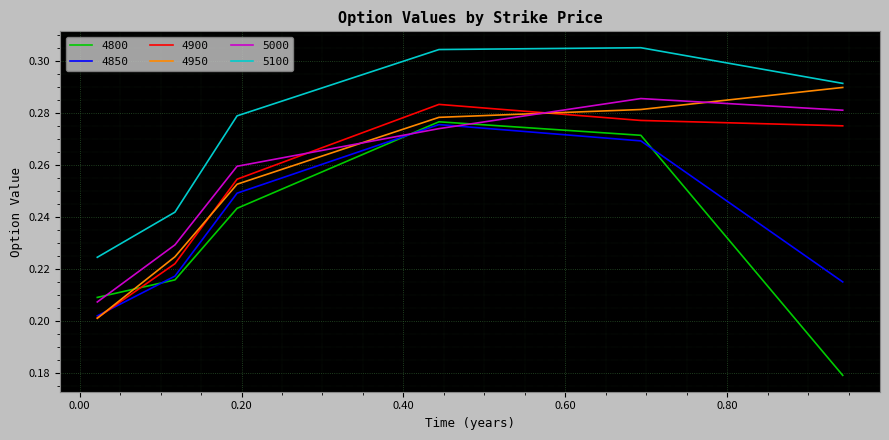

Which series has the largest total across all categories?

5100